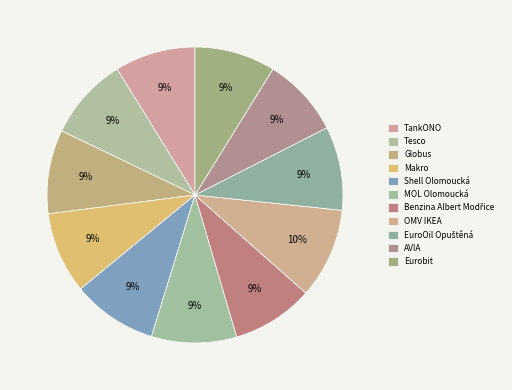

To the nearest percent, what percentage of the pie is TankONO?

9%